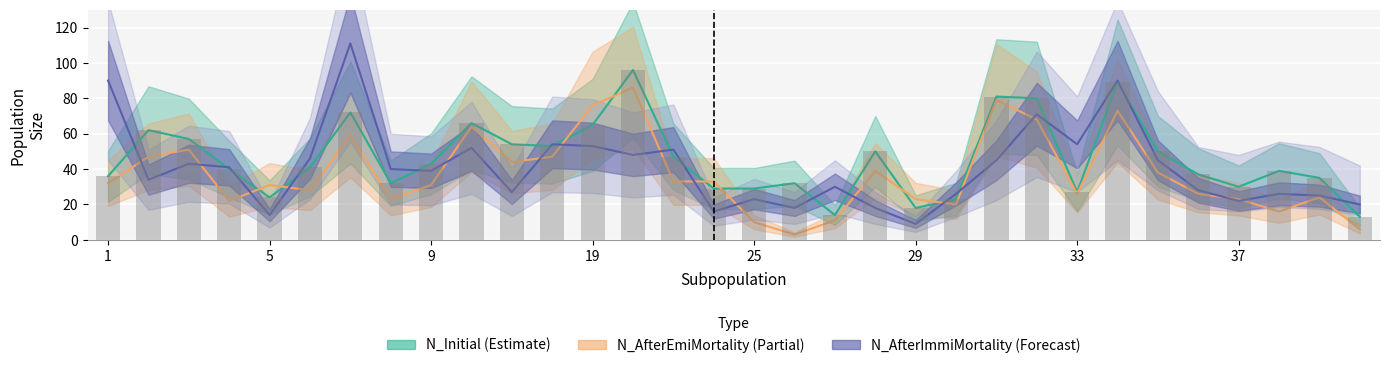

What is the difference between the highest and lowest values at 31?

36